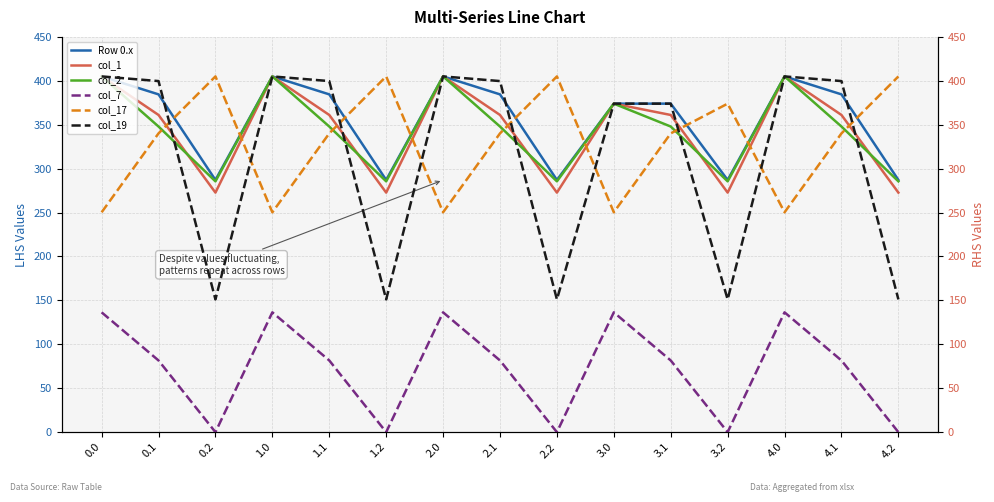

The value of col_17 at 2.0 is 139.3. True or false?

False